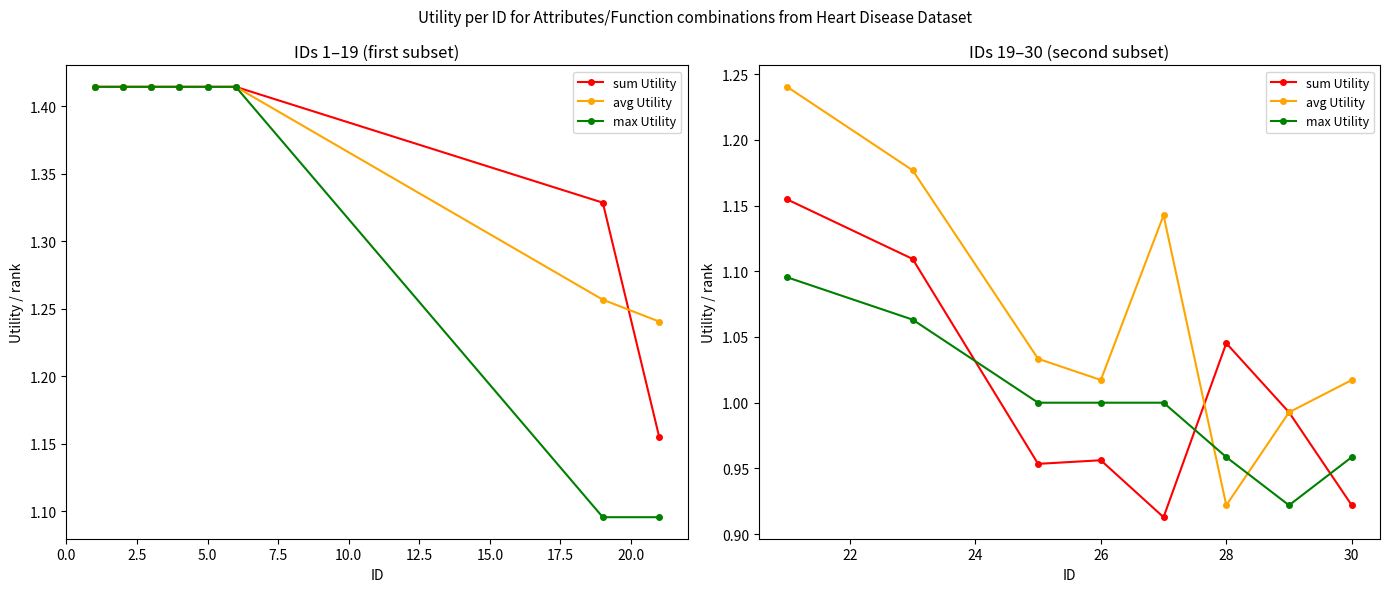

How many lines are shown in the chart?

3